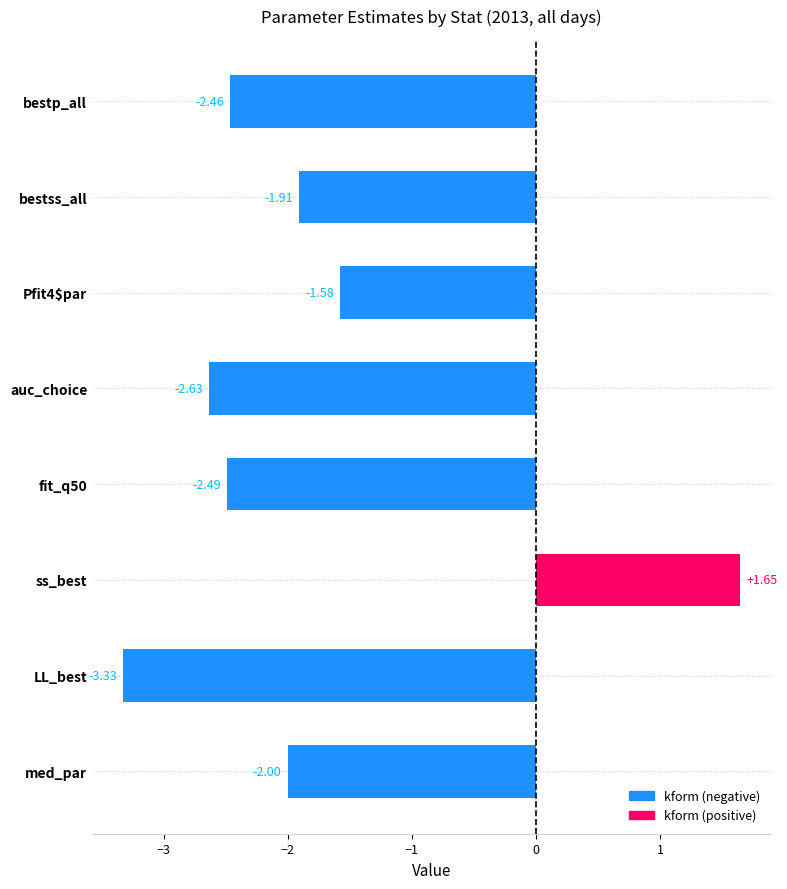

Which label corresponds to the smallest value in the chart?

LL_best